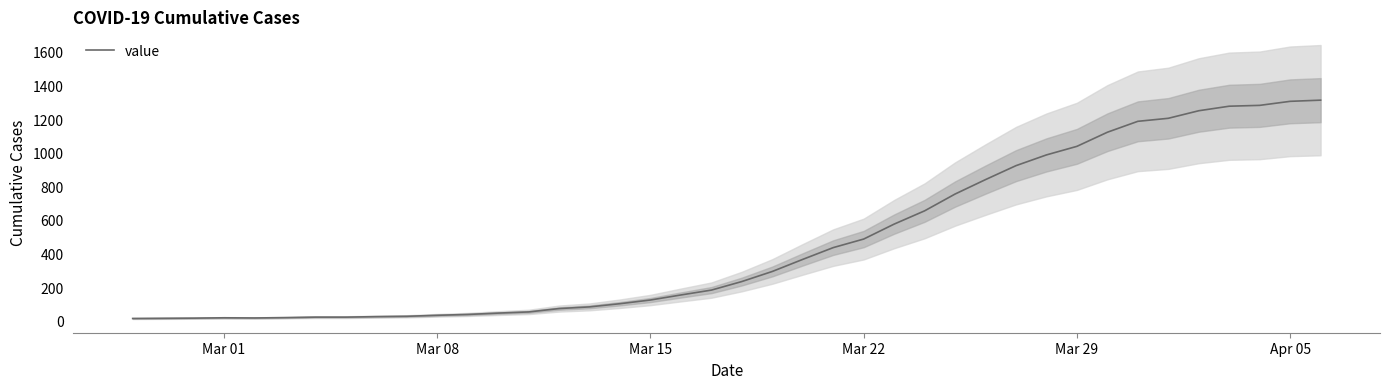

Count the number of data series in this chart.

1